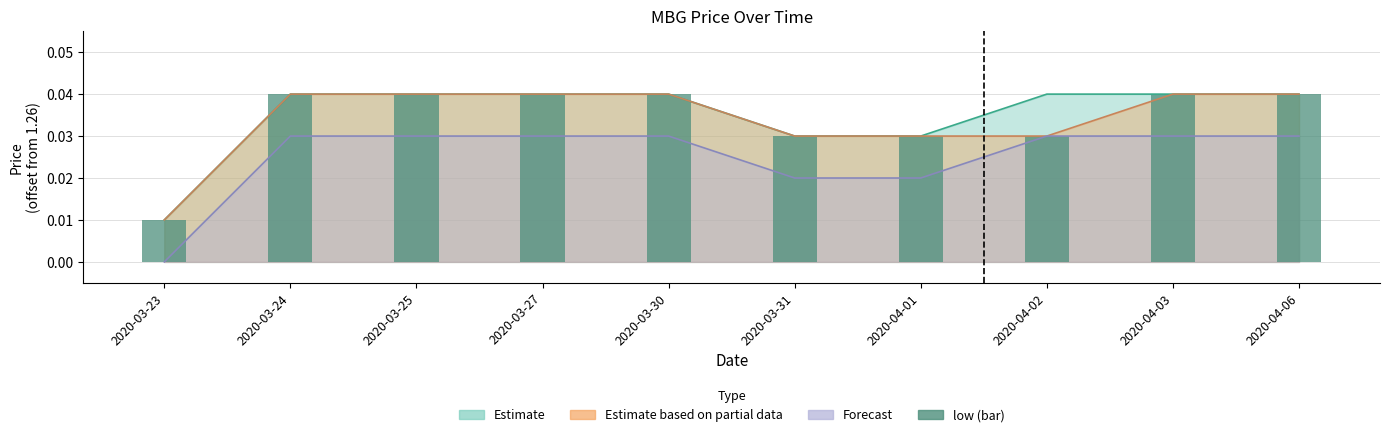

Where is the data nearest to the value 0?

2020-03-23